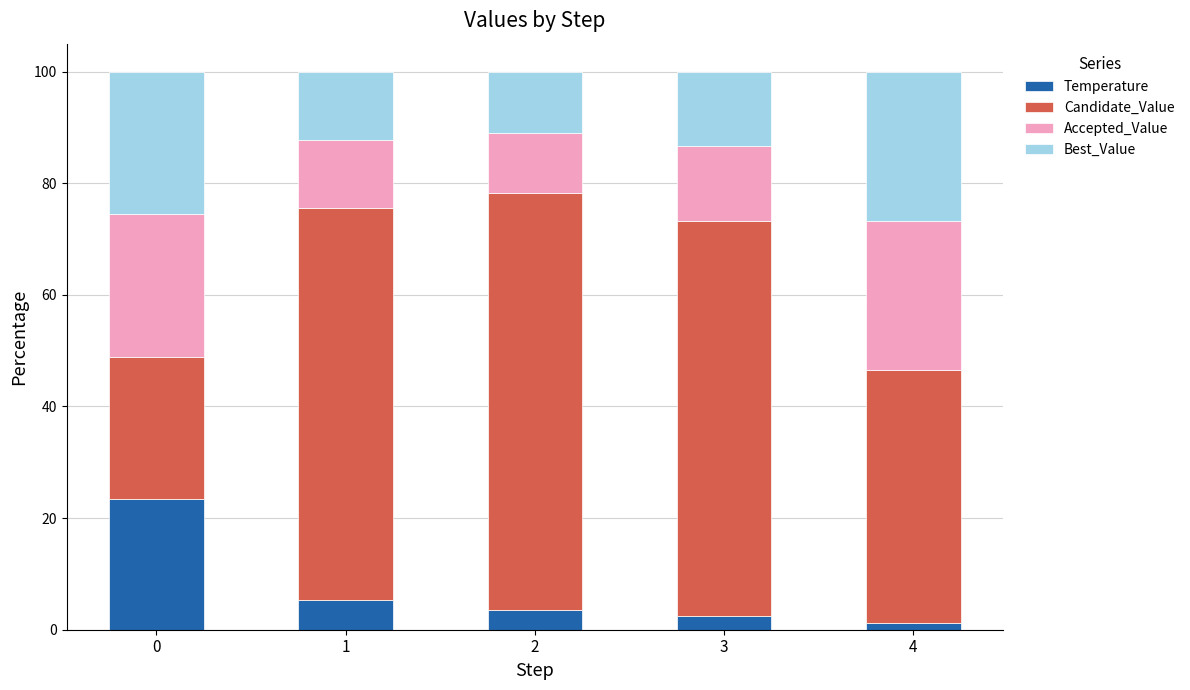

What is the maximum value for Temperature?

23.3